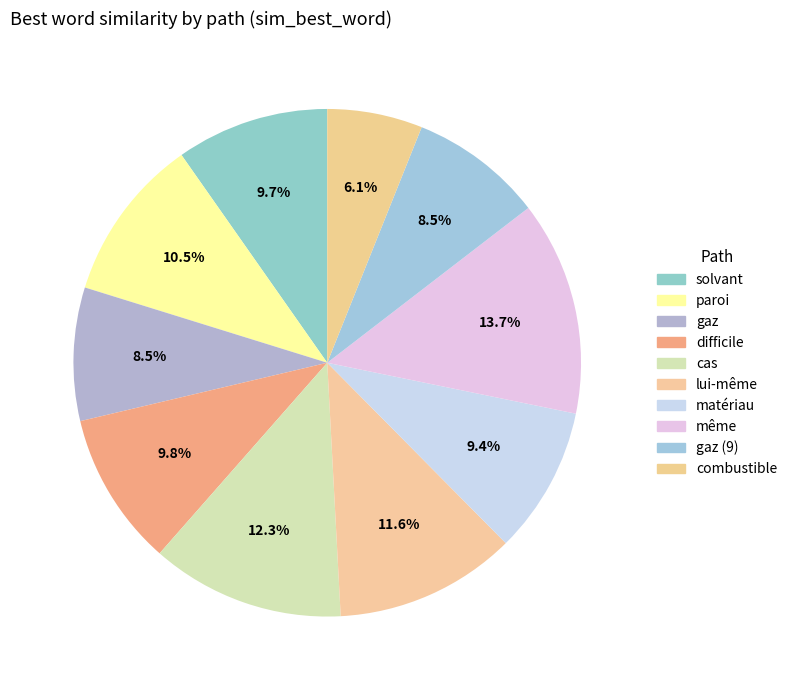

Count the number of slices in the pie.

10